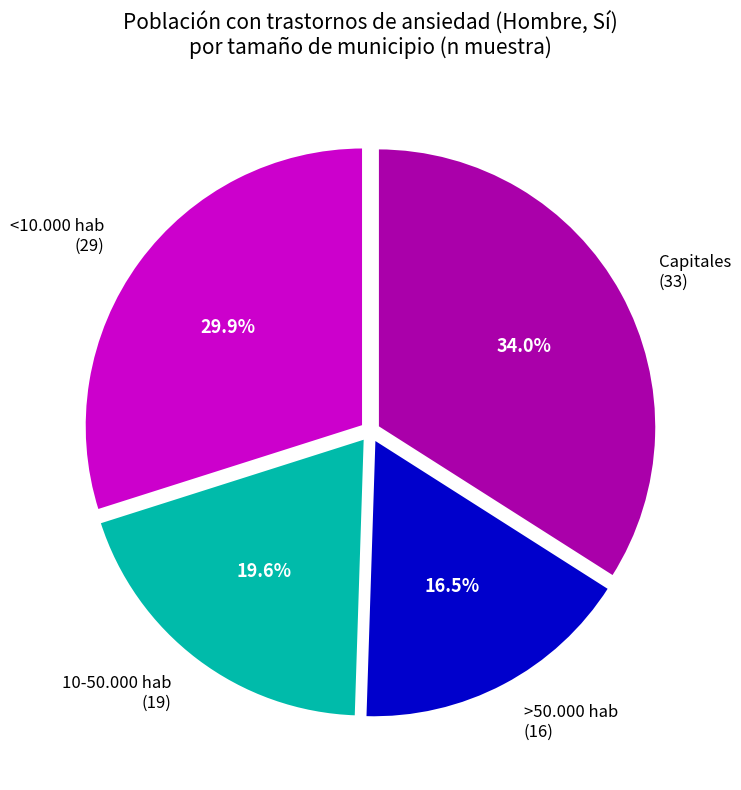

To the nearest percent, what is the difference between the <10.000 hab and 10-50.000 hab slice percentages?

10%